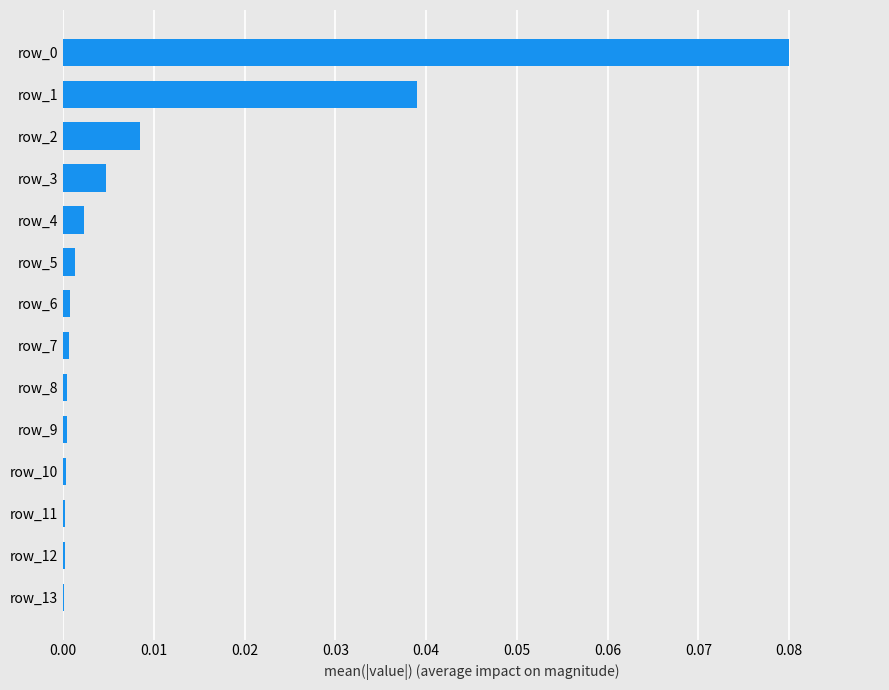

The value at row_9 is 0.0. True or false?

True